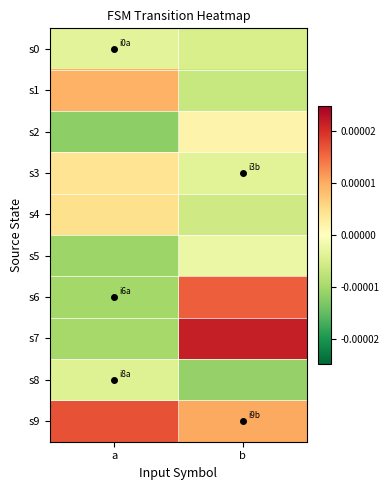

What is the spread (max minus min) of values at a?

2.9